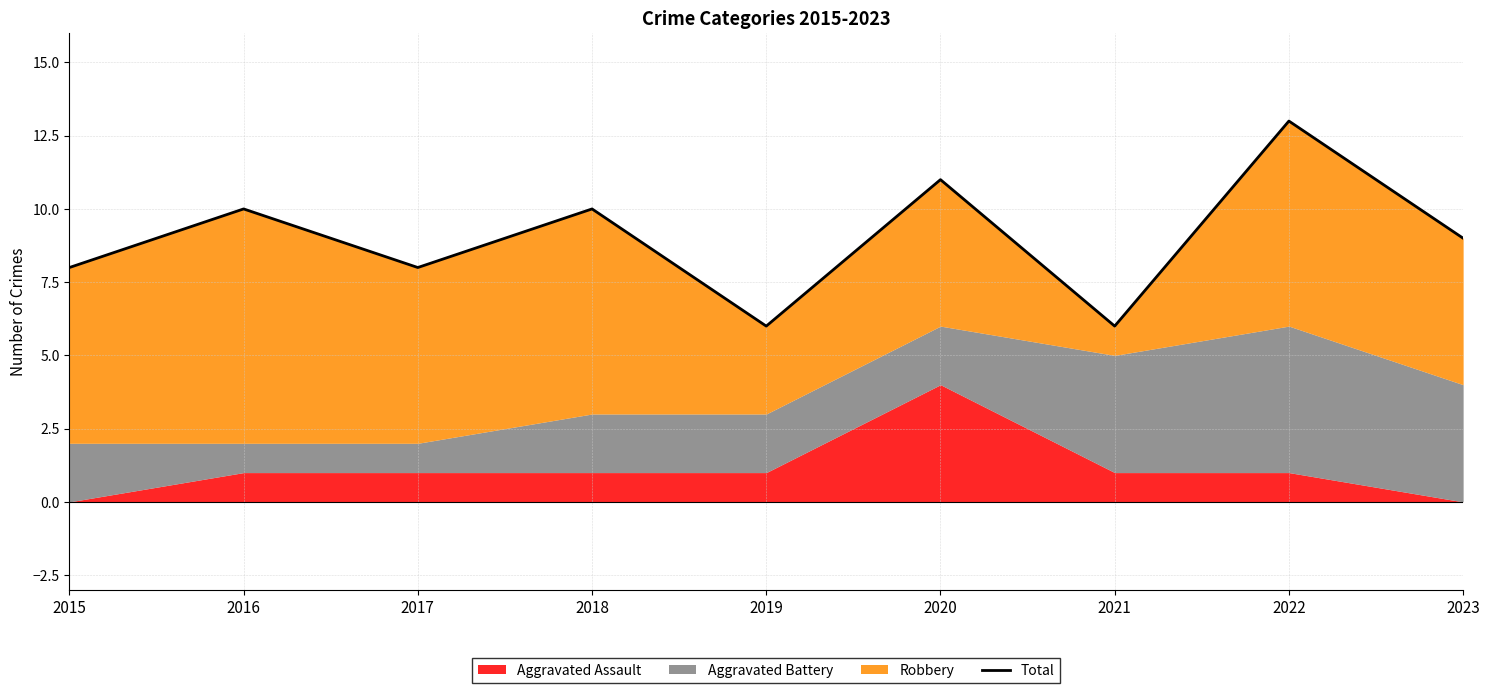

Which category has the highest value across all series?

2022